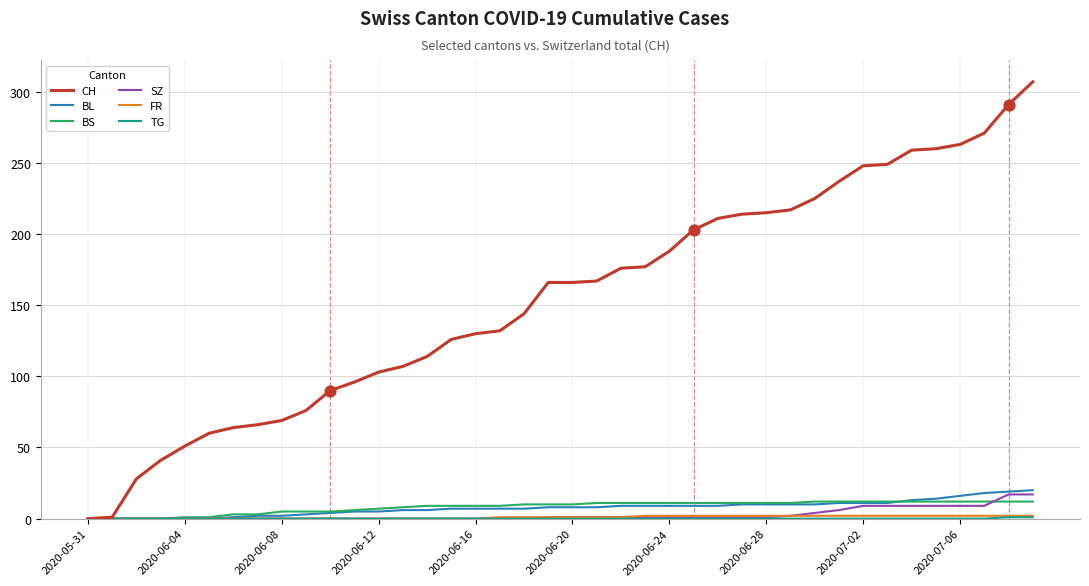

Which series has the largest range (max minus min)?

CH